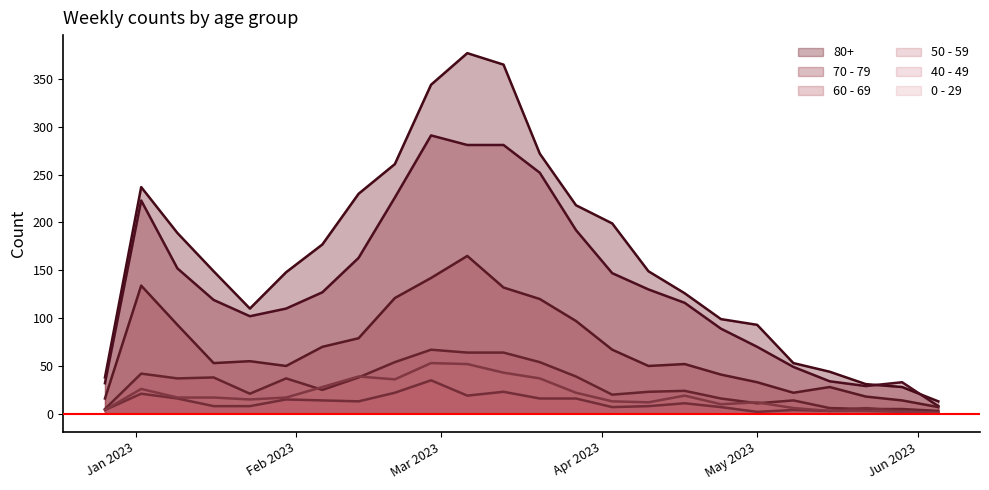

True or false: 70 - 79 and 50 - 59 cross at least once.

False